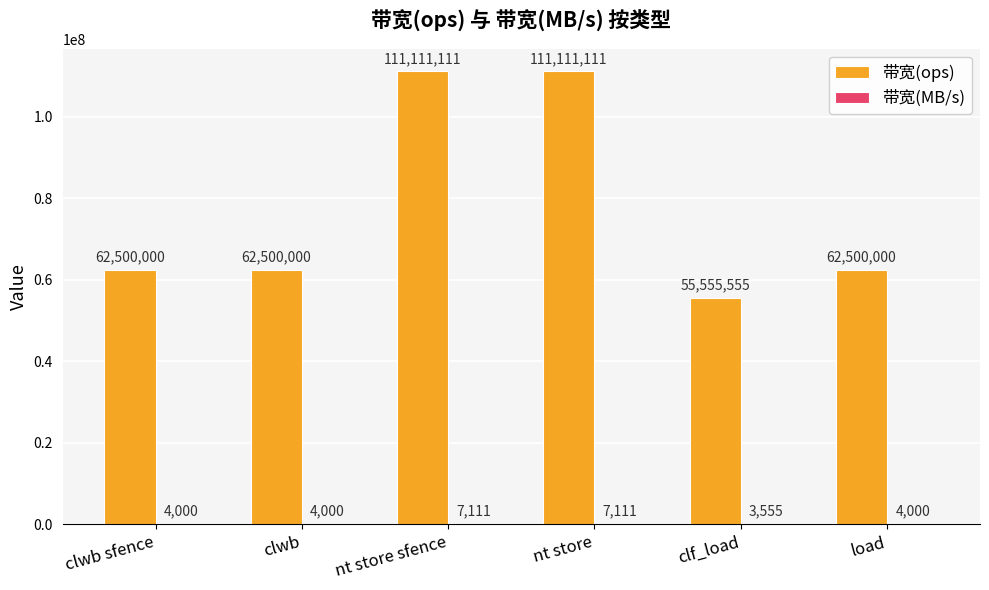

The 带宽(ops) series shows 73747333 at clf_load. True or false?

False